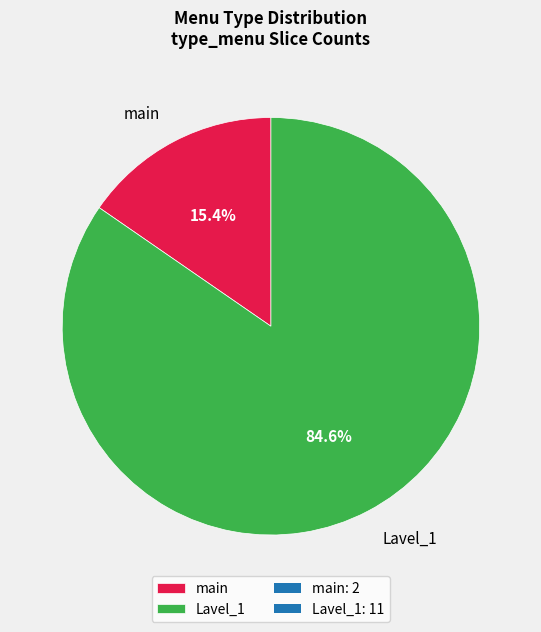

What is the majority slice?

Lavel_1